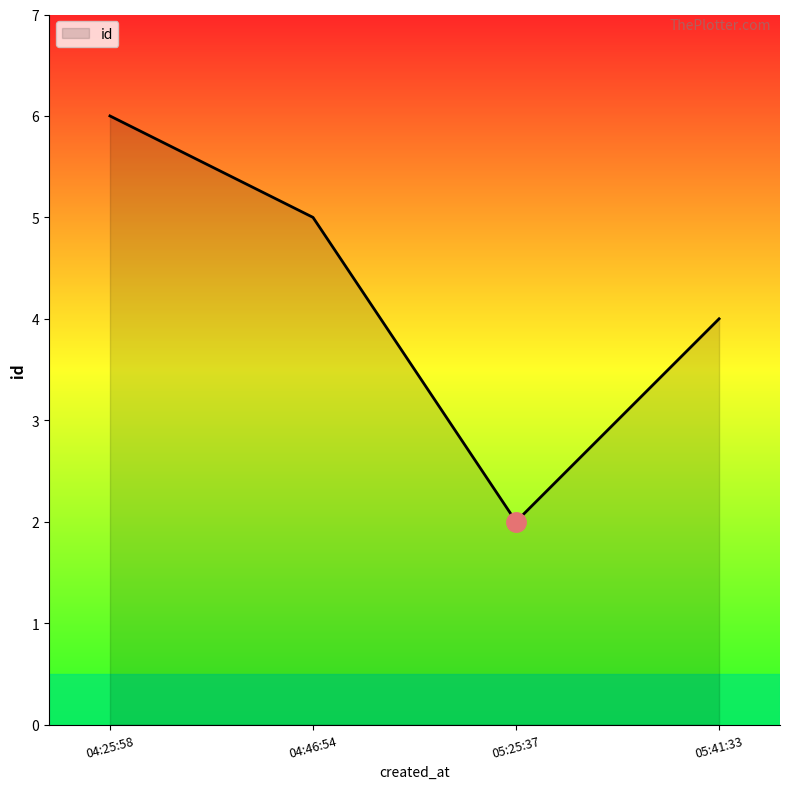

Does the chart display data point markers on the line(s)?

No